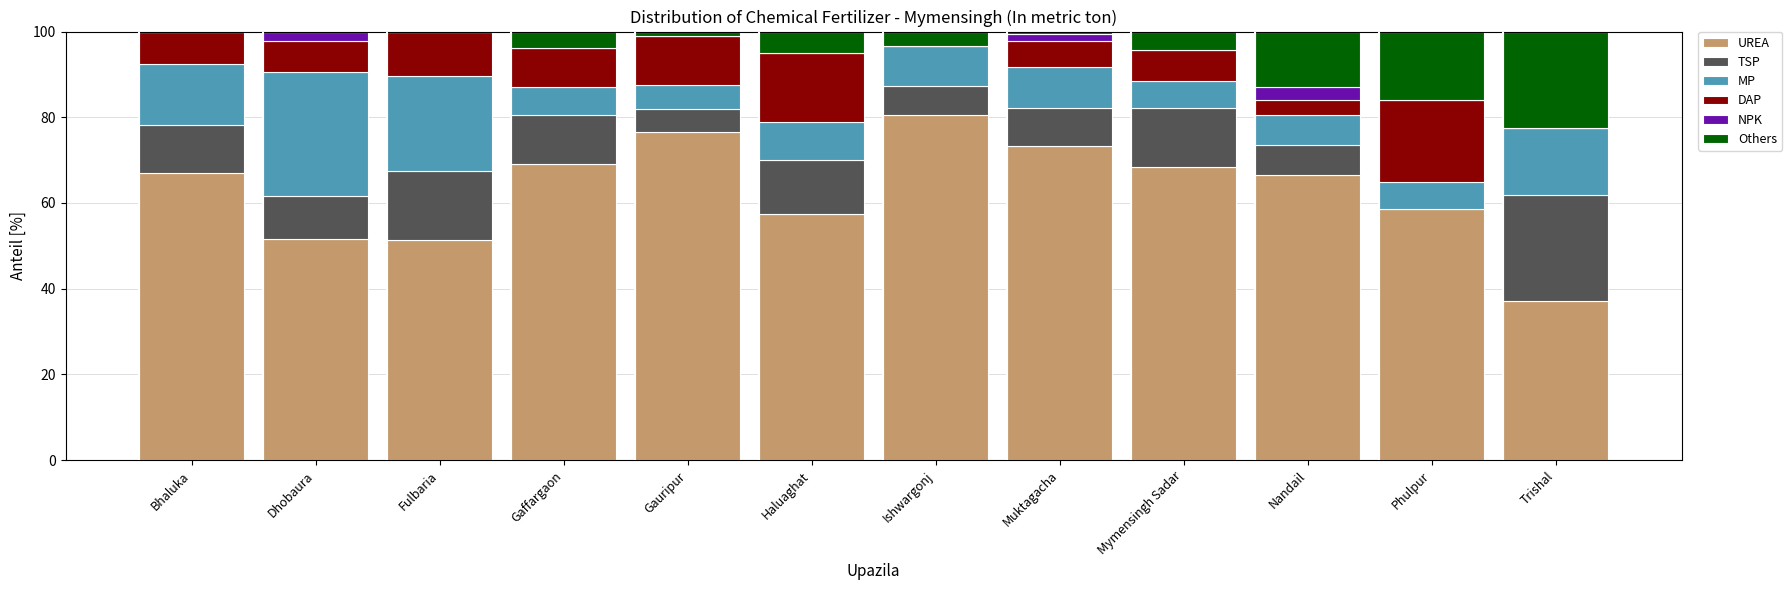

What is the difference between the UREA values at Trishal and Ishwargonj?

43.4